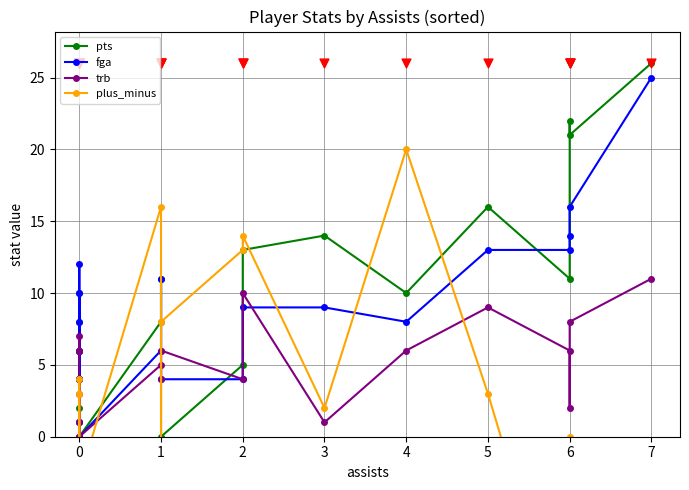

Which series contains the highest Y value?

pts